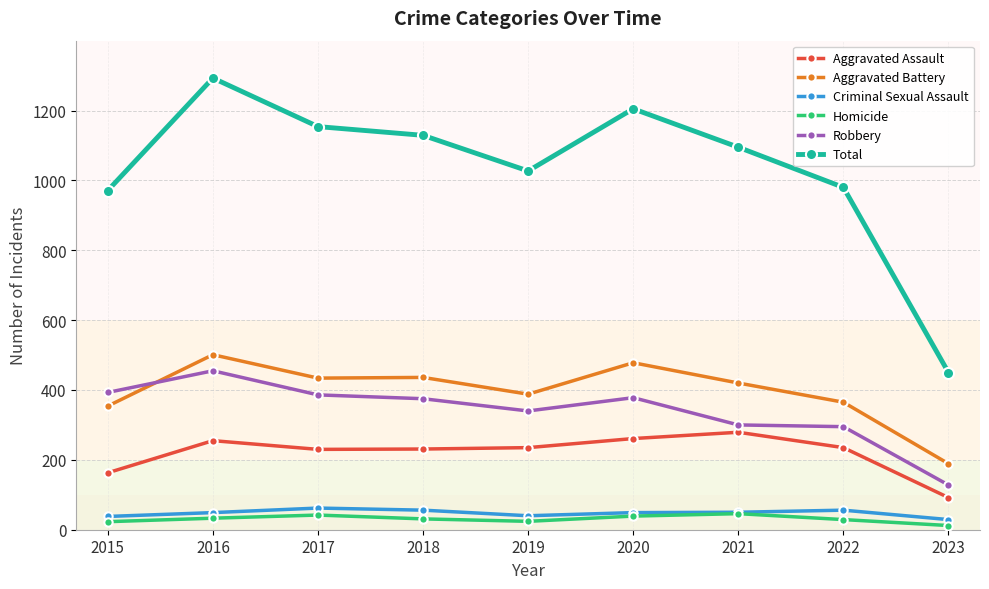

List the series in order of their peak value, highest first.

Total, Aggravated Battery, Robbery, Aggravated Assault, Criminal Sexual Assault, Homicide